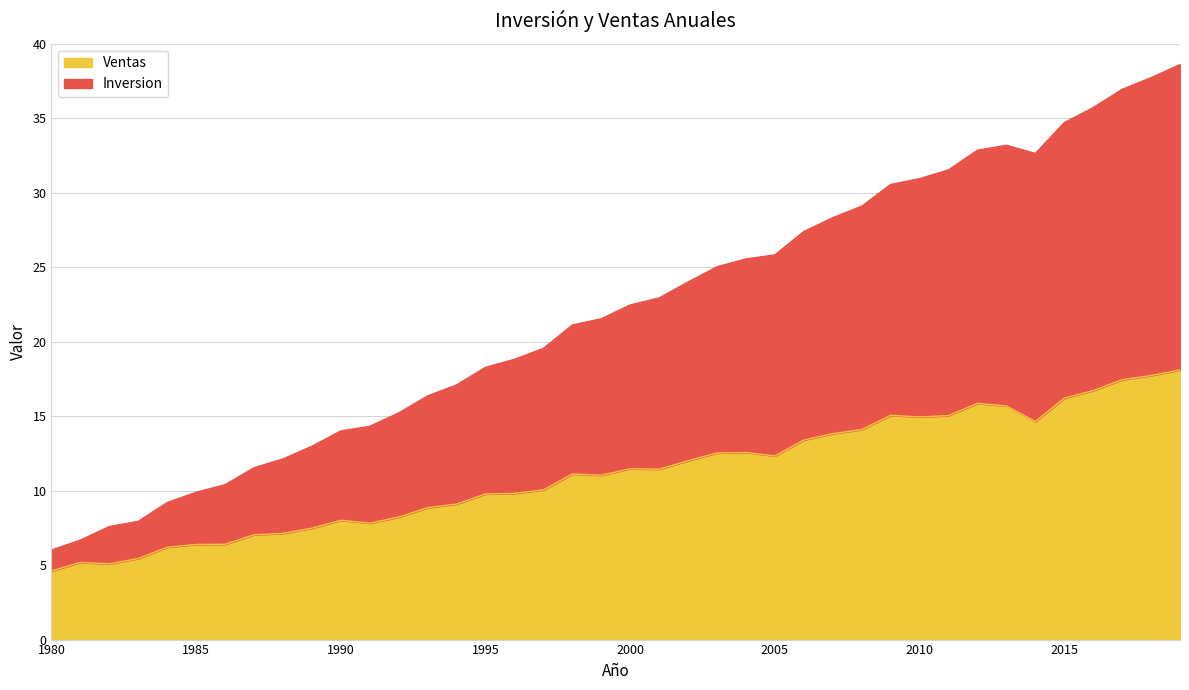

What is the minimum value shown in the chart?

4.6